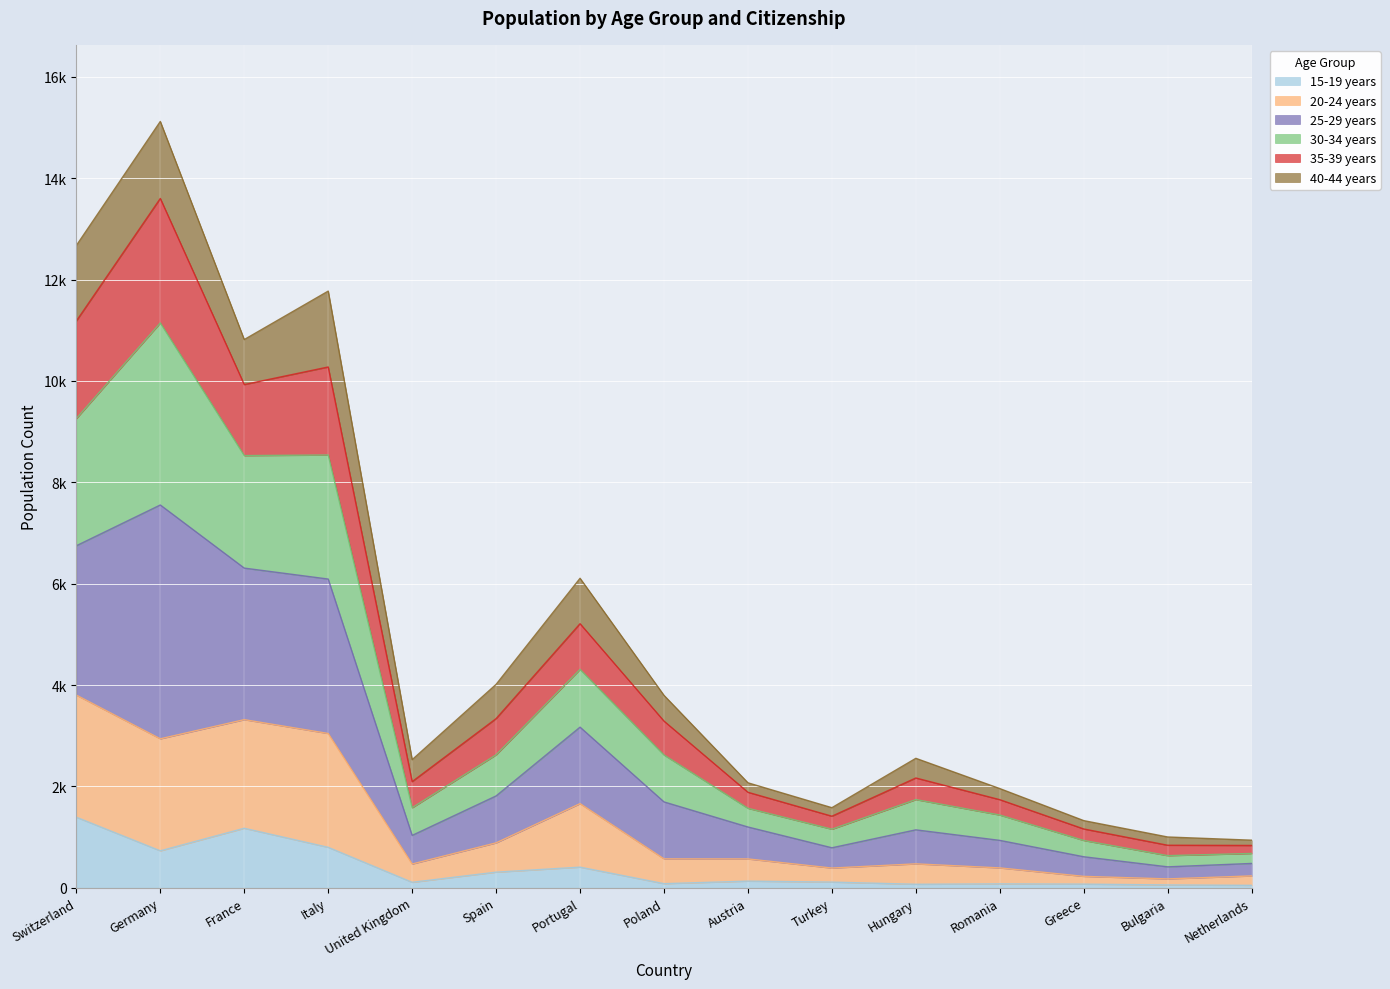

Does the chart display data point markers on the line(s)?

No